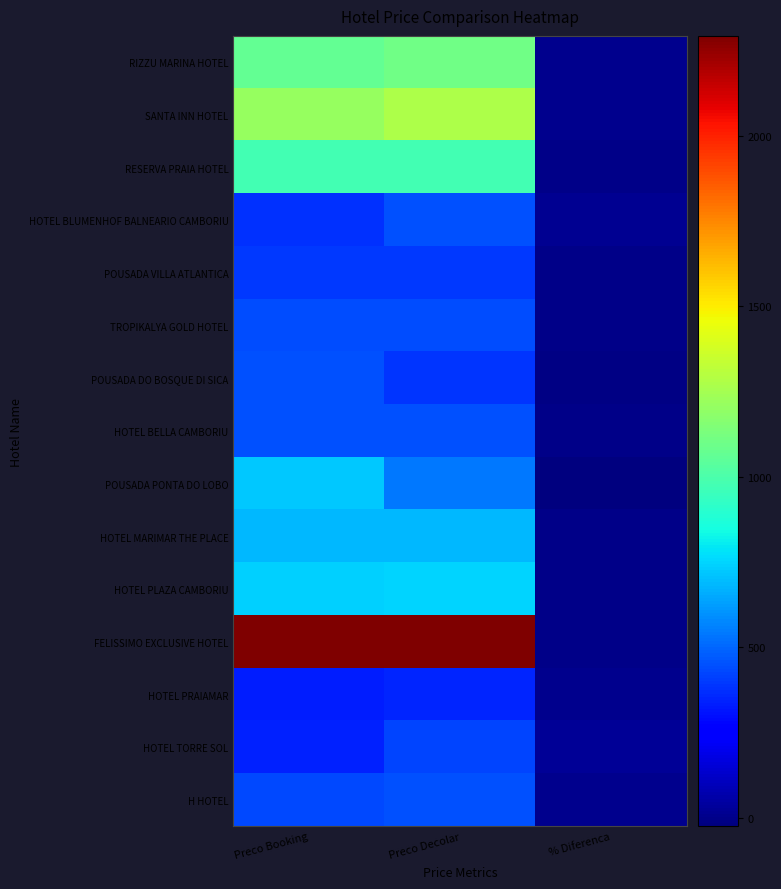

What is the total value across all series at Preco Booking?

10911